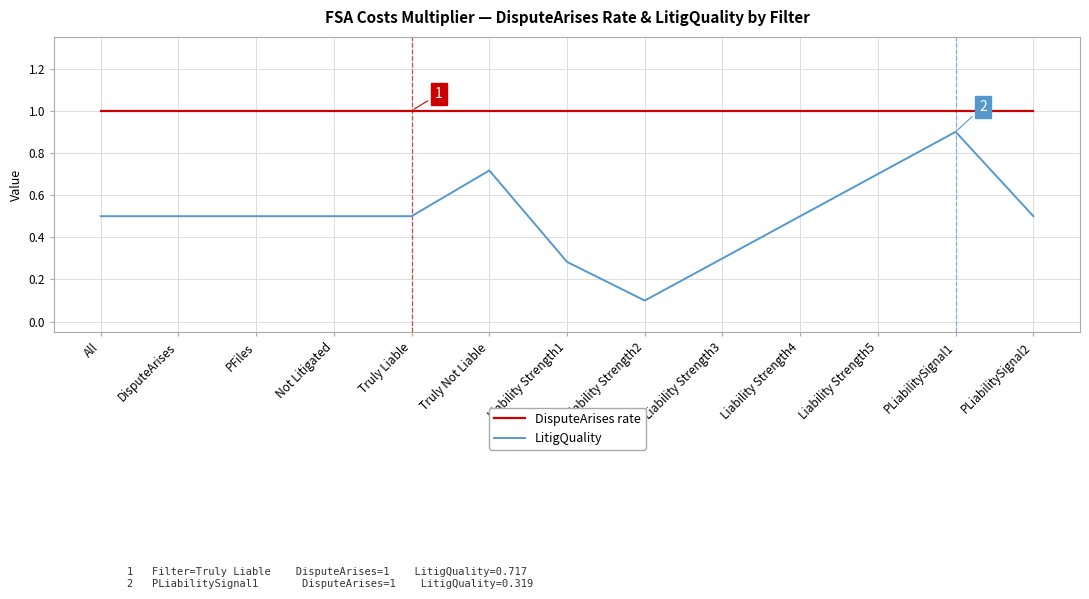

What is the difference between the highest and lowest values at All?

0.5